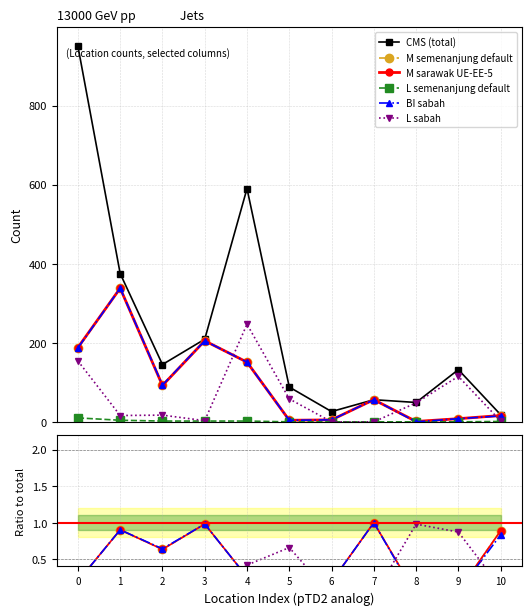

In M semenanjung default, how many points are lower than both neighbors (excluding endpoints)?

3